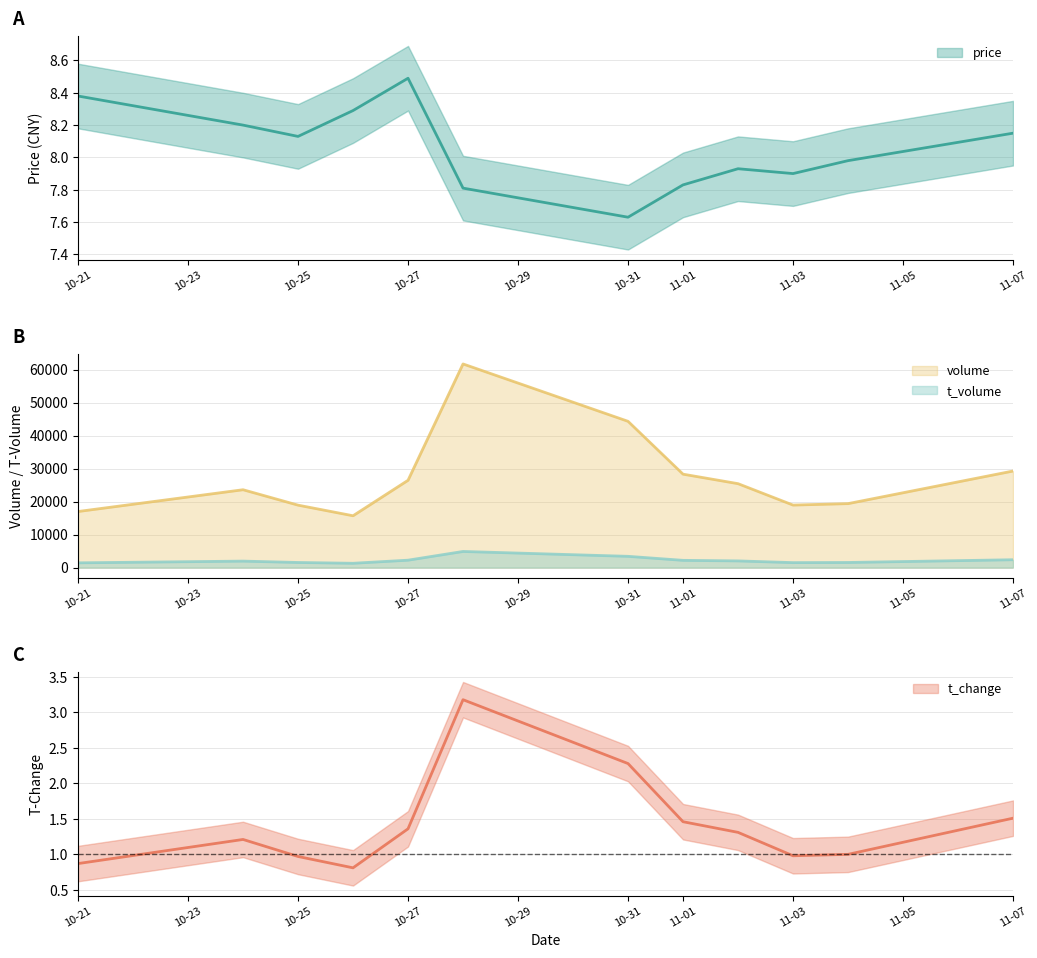

What is the highest value of the t_volume series?

4875